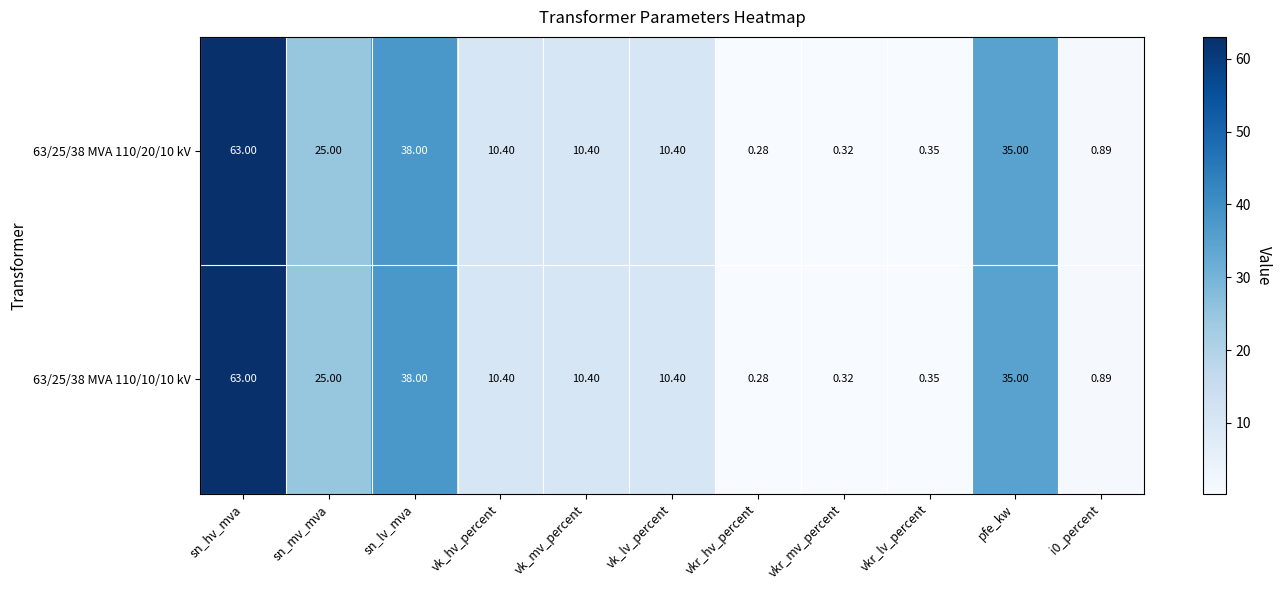

What is the total value across all series at pfe_kw?

70.0